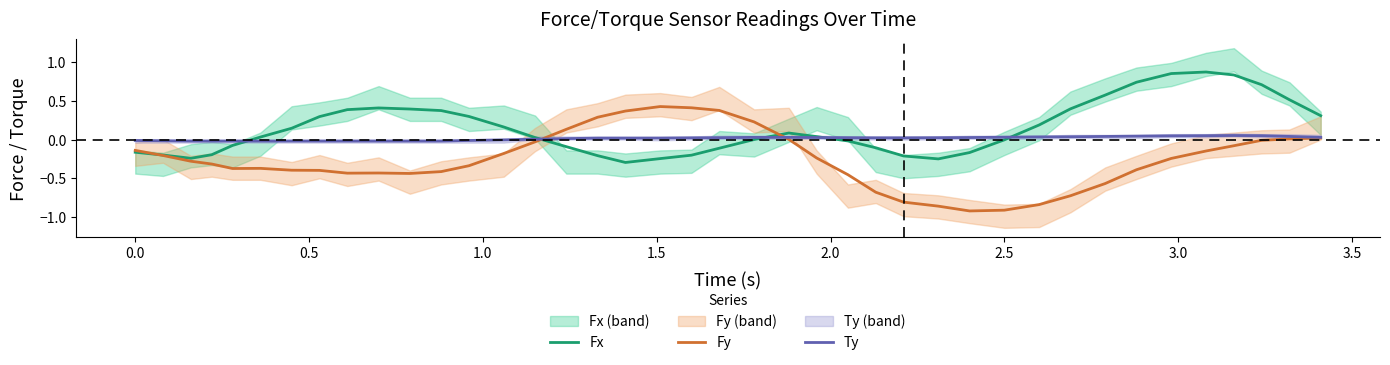

Reading left to right, transcribe all the data shown in this chart.

Fx: -0.2	-0.2	-0.2	-0.2	-0.1	0.0	0.1	0.3	0.4	0.4	0.4	0.4	0.3	0.2	0.0	-0.1	-0.2	-0.3	-0.2	-0.2	-0.1	0.0	0.1	0.0	-0.0	-0.1	-0.2	-0.2	-0.2	-0.0	0.2	0.4	0.6	0.7	0.9	0.9	0.8	0.7	0.5	0.3
Fy: -0.1	-0.2	-0.3	-0.3	-0.4	-0.4	-0.4	-0.4	-0.4	-0.4	-0.4	-0.4	-0.3	-0.2	-0.0	0.1	0.3	0.4	0.4	0.4	0.4	0.2	0.0	-0.2	-0.5	-0.7	-0.8	-0.9	-0.9	-0.9	-0.8	-0.7	-0.6	-0.4	-0.2	-0.1	-0.1	-0.0	0.0	0.0
Ty: -0.0	-0.0	-0.0	-0.0	-0.0	-0.0	-0.0	-0.0	-0.0	-0.0	-0.0	-0.0	-0.0	-0.0	0.0	0.0	0.0	0.0	0.0	0.0	0.0	0.0	0.0	0.0	0.0	0.0	0.0	0.0	0.0	0.0	0.0	0.0	0.0	0.0	0.0	0.1	0.1	0.1	0.0	0.0